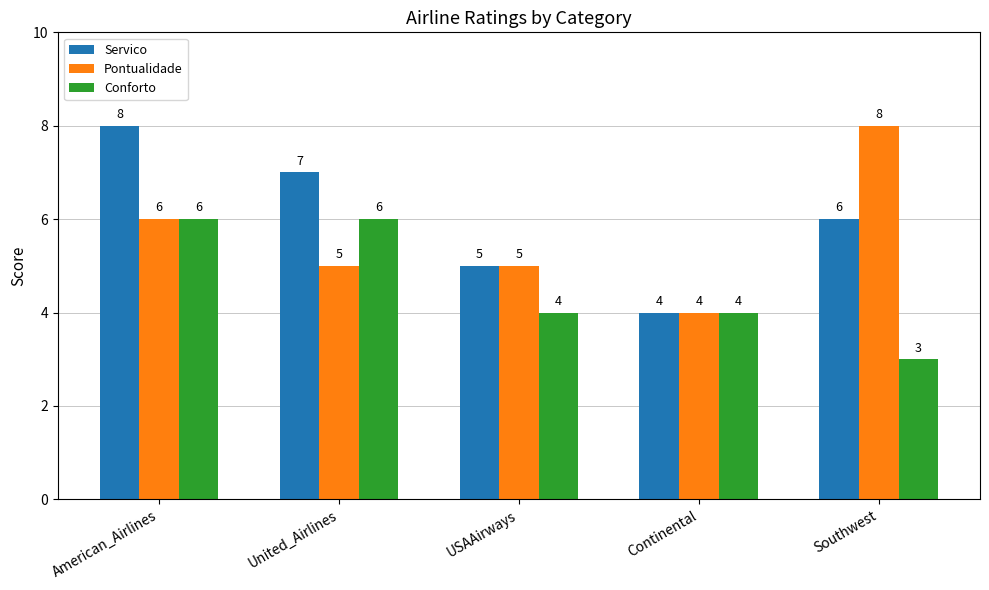

Rank the categories by Servico value from highest to lowest.

American_Airlines, United_Airlines, Southwest, USAAirways, Continental